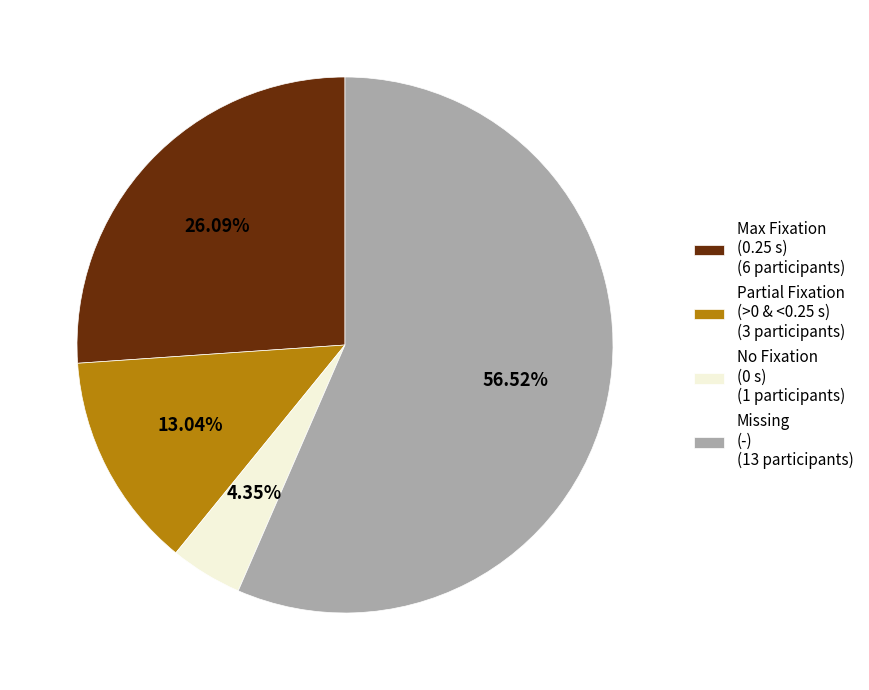

Is there any slice that represents more than half of the pie?

Yes